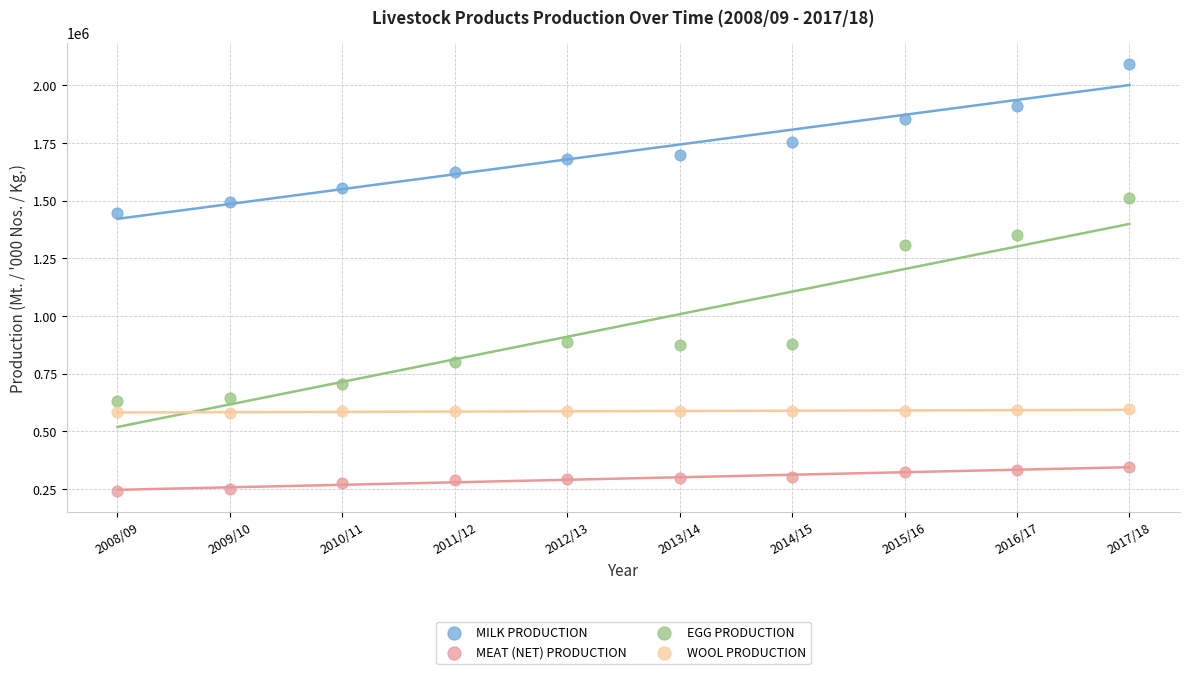

Which series has the largest Y range (max minus min)?

EGG PRODUCTION